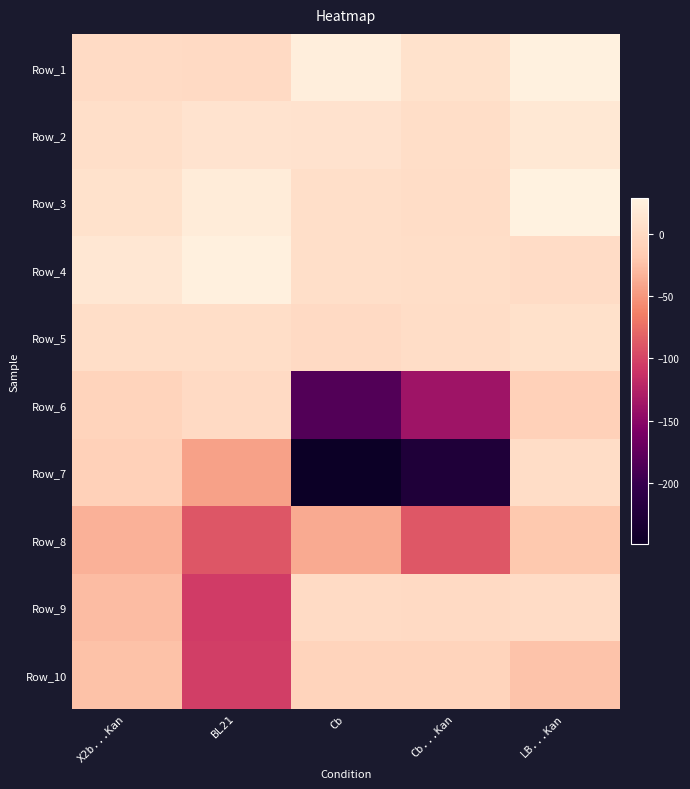

How many data points does each series have?

5